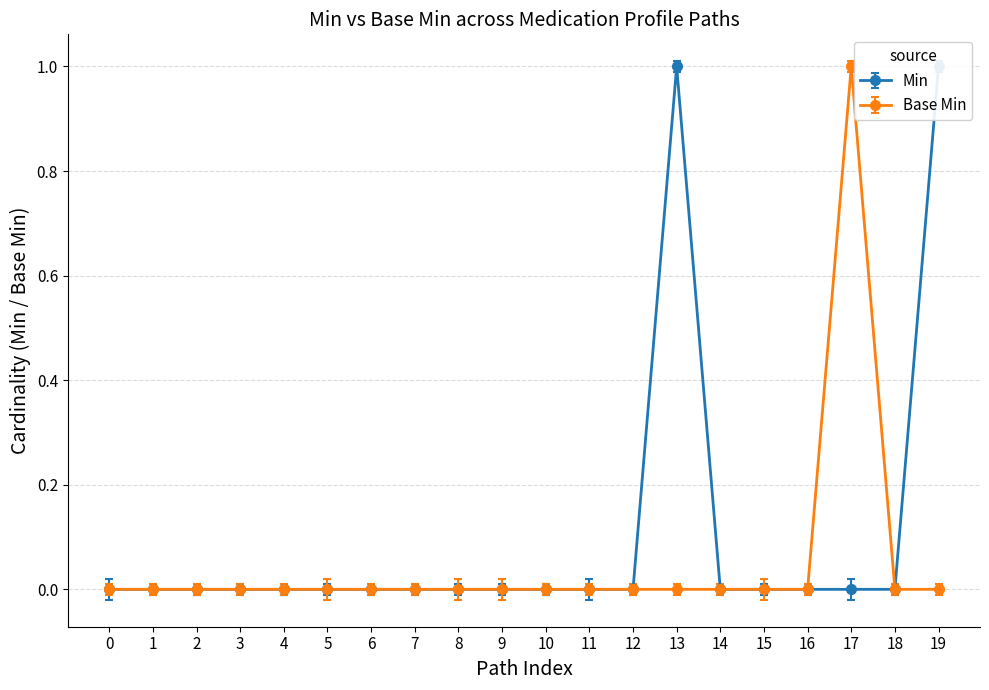

Is it true that Base Min equals 1 at 11?

False